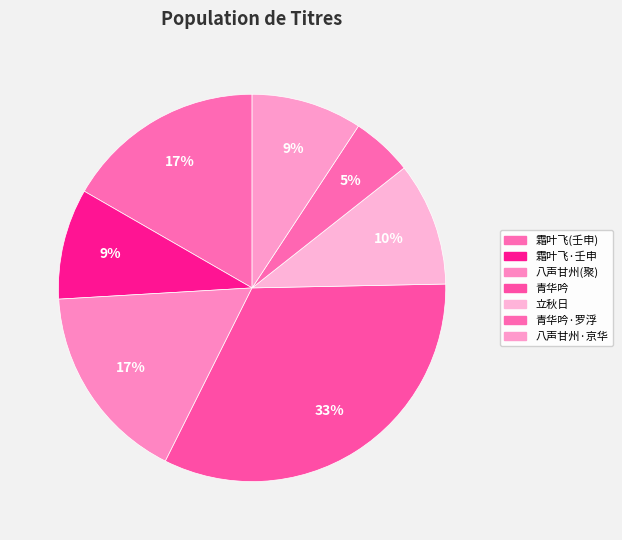

To the nearest percent, what is the average slice percentage?

14%